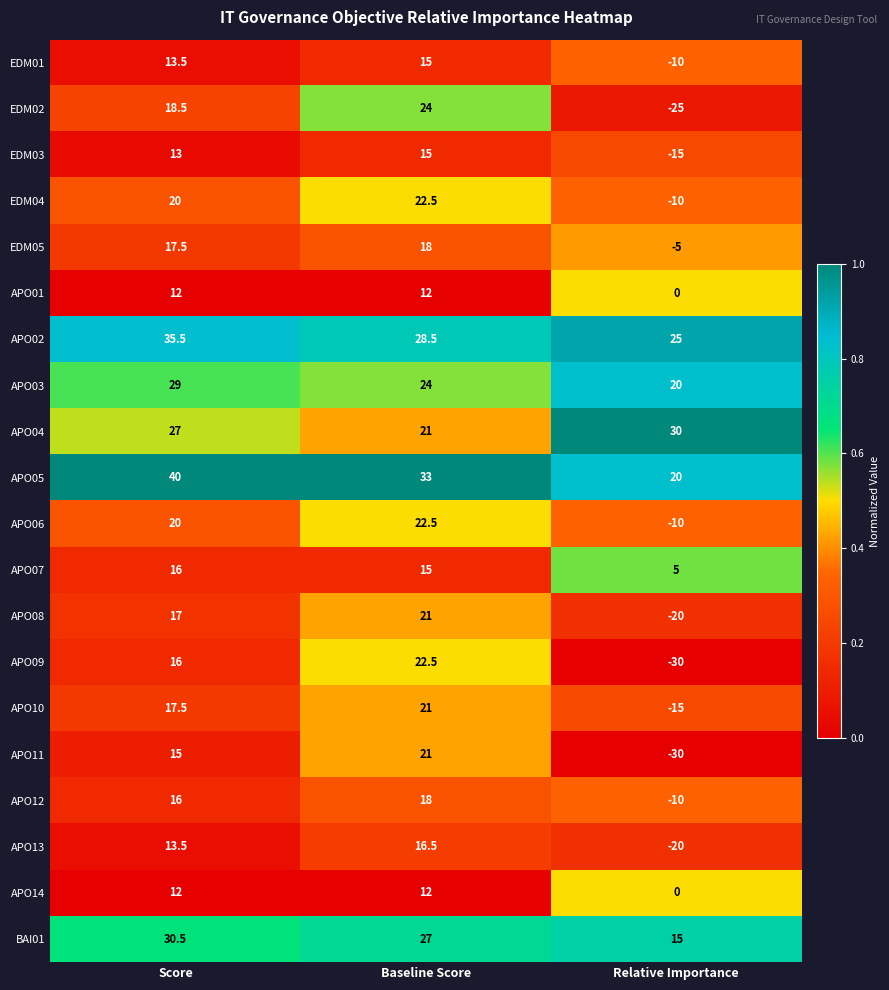

The value of APO11 at Relative Importance is -44.9. True or false?

False